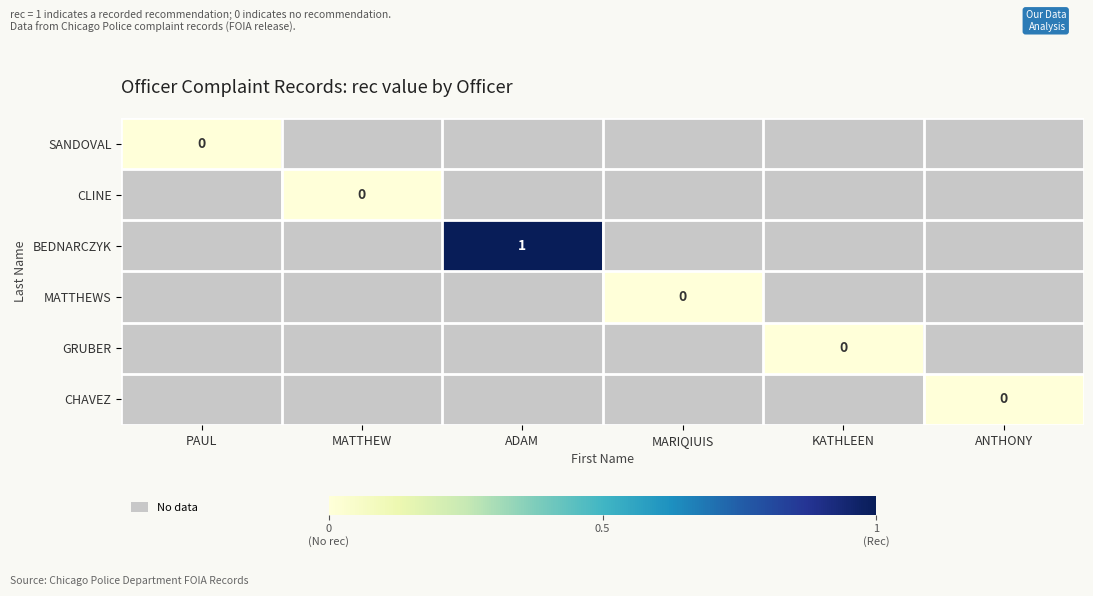

Count the number of categories in the chart.

6